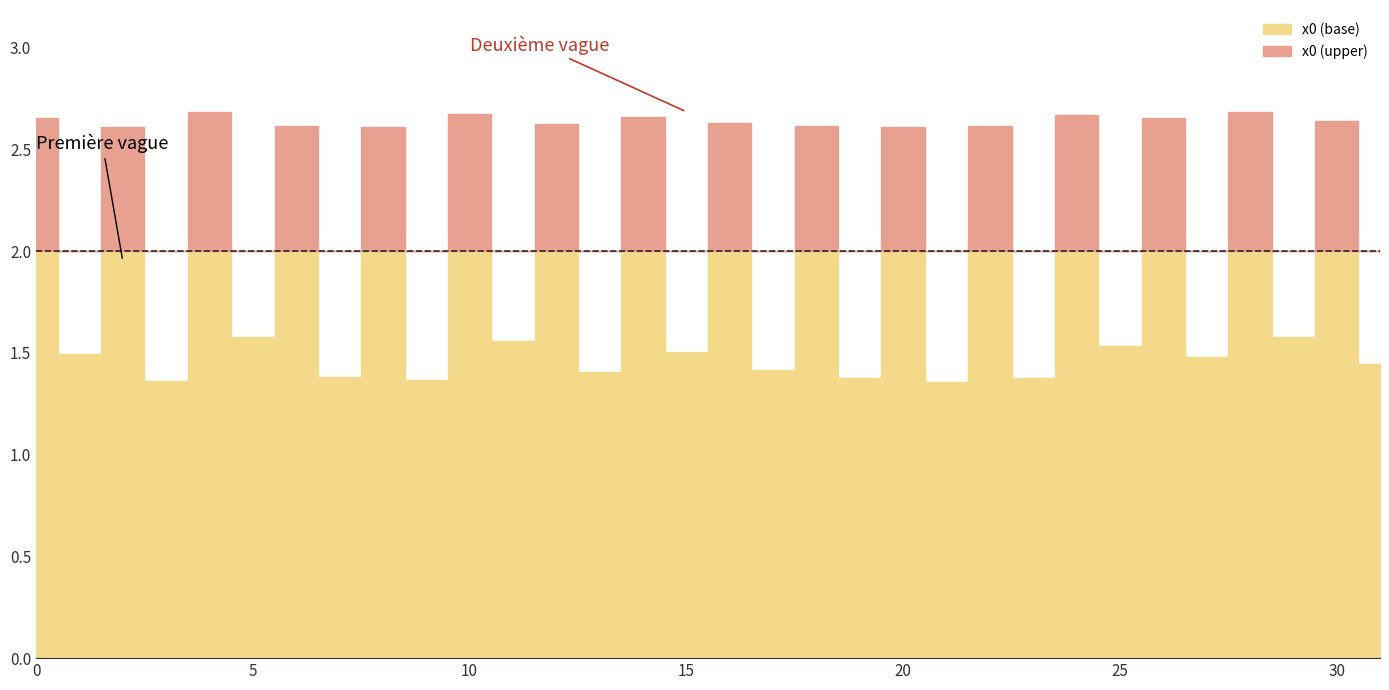

List the labels in order of value, largest first.

28, 4, 10, 24, 14, 0, 26, 30, 16, 12, 6, 22, 18, 8, 2, 20, 29, 5, 11, 25, 15, 1, 27, 31, 17, 13, 7, 23, 19, 9, 3, 21